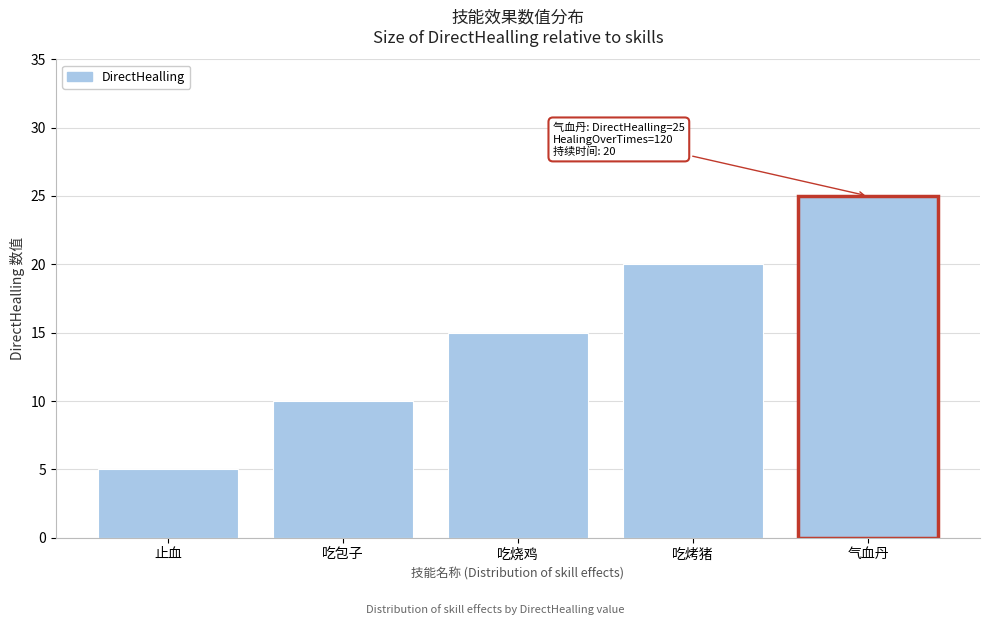

Reading left to right, what are all the values shown in this chart?

止血=5	吃包子=10	吃烧鸡=15	吃烤猪=20	气血丹=25